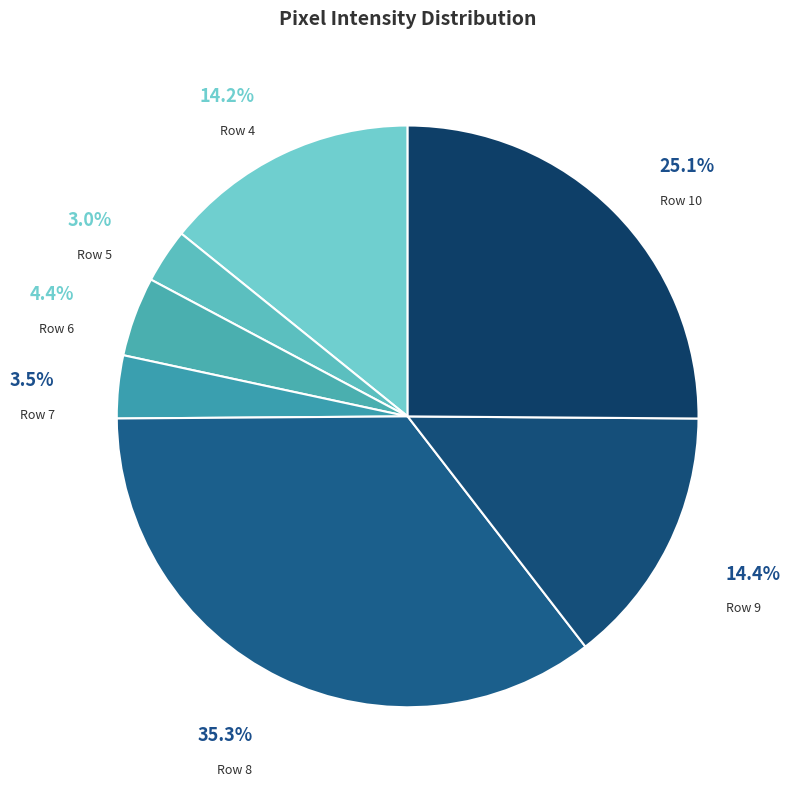

Count the number of slices in the pie.

7